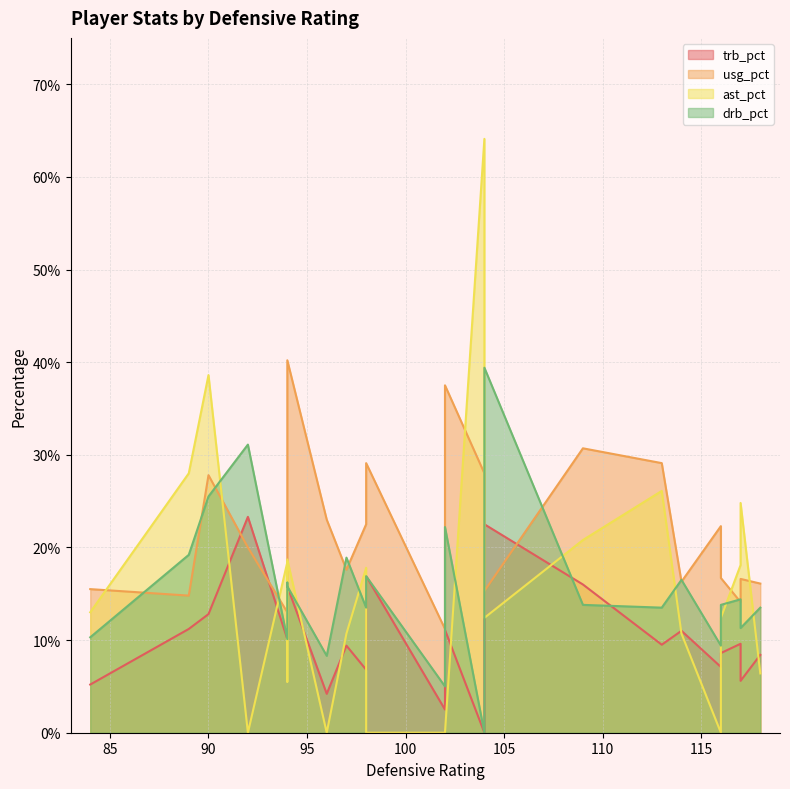

Reading right to left, extract all data points from this chart.

trb_pct: K.J. McDaniels=11.1	Clint Capela=22.5	Patrick Beverley=9.6	Montrezl Harrell=7.1	Corey Brewer=8.6	Terrence Jones=11.0	Dwight Howard=16.0	Trevor Ariza=8.4	Ty Lawson=5.6	James Harden=9.5	Ian Clark=0.0	Brandon Rush=16.9	Jason Thompson=23.3	James McAdoo=6.8	Marreese Speights=15.8	Leandro Barbosa=5.2	Shaun Livingston=2.5	Andre Iguodala=10.1	Klay Thompson=4.2	Festus Ezeli=14.2	Harrison Barnes=9.4	Stephen Curry=12.8	Draymond Green=11.2
usg_pct: K.J. McDaniels=37.5	Clint Capela=15.3	Patrick Beverley=14.1	Montrezl Harrell=22.3	Corey Brewer=16.7	Terrence Jones=16.3	Dwight Howard=30.7	Trevor Ariza=16.1	Ty Lawson=16.6	James Harden=29.1	Ian Clark=28.0	Brandon Rush=29.1	Jason Thompson=20.0	James McAdoo=22.5	Marreese Speights=40.2	Leandro Barbosa=15.5	Shaun Livingston=11.2	Andre Iguodala=13.0	Klay Thompson=23.0	Festus Ezeli=22.1	Harrison Barnes=17.6	Stephen Curry=27.8	Draymond Green=14.8
ast_pct: K.J. McDaniels=0.0	Clint Capela=12.4	Patrick Beverley=18.1	Montrezl Harrell=0.0	Corey Brewer=12.4	Terrence Jones=10.7	Dwight Howard=20.8	Trevor Ariza=6.4	Ty Lawson=24.8	James Harden=26.1	Ian Clark=64.1	Brandon Rush=0.0	Jason Thompson=0.0	James McAdoo=17.8	Marreese Speights=18.7	Leandro Barbosa=13.0	Shaun Livingston=0.0	Andre Iguodala=18.4	Klay Thompson=0.0	Festus Ezeli=5.5	Harrison Barnes=10.7	Stephen Curry=38.6	Draymond Green=28.0
drb_pct: K.J. McDaniels=22.2	Clint Capela=39.4	Patrick Beverley=14.4	Montrezl Harrell=9.4	Corey Brewer=13.8	Terrence Jones=16.5	Dwight Howard=13.8	Trevor Ariza=13.5	Ty Lawson=11.3	James Harden=13.5	Ian Clark=0.0	Brandon Rush=16.9	Jason Thompson=31.1	James McAdoo=13.5	Marreese Speights=15.8	Leandro Barbosa=10.3	Shaun Livingston=5.0	Andre Iguodala=10.1	Klay Thompson=8.3	Festus Ezeli=16.2	Harrison Barnes=18.9	Stephen Curry=25.5	Draymond Green=19.2